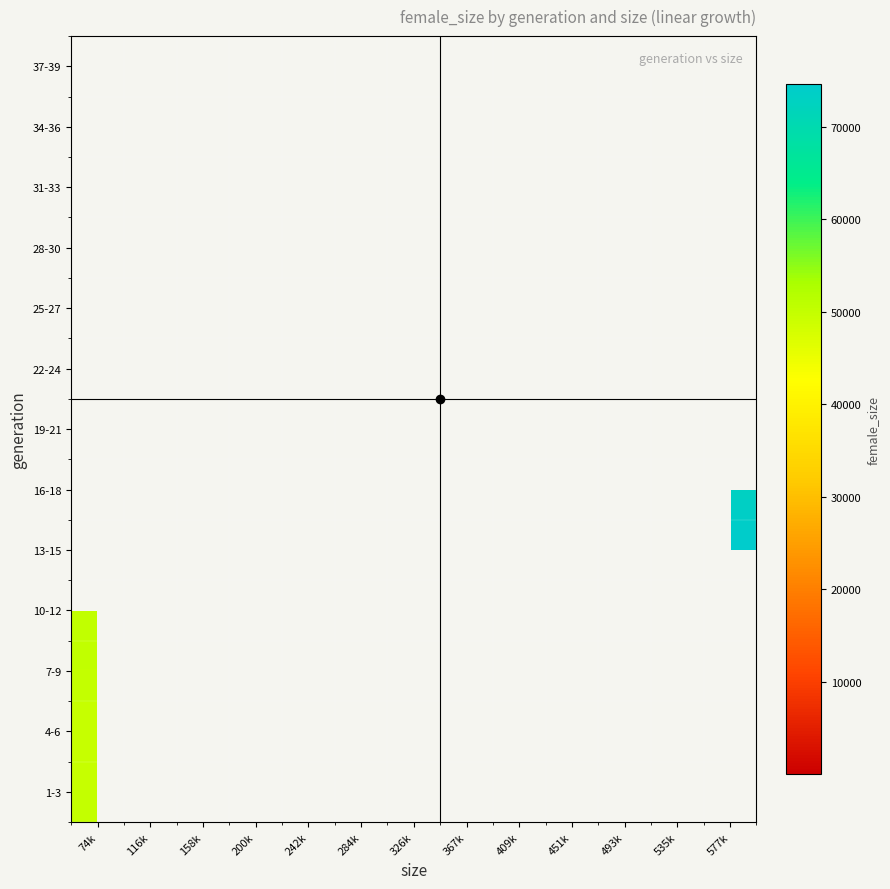

What is the maximum value shown in the chart?

74598.3